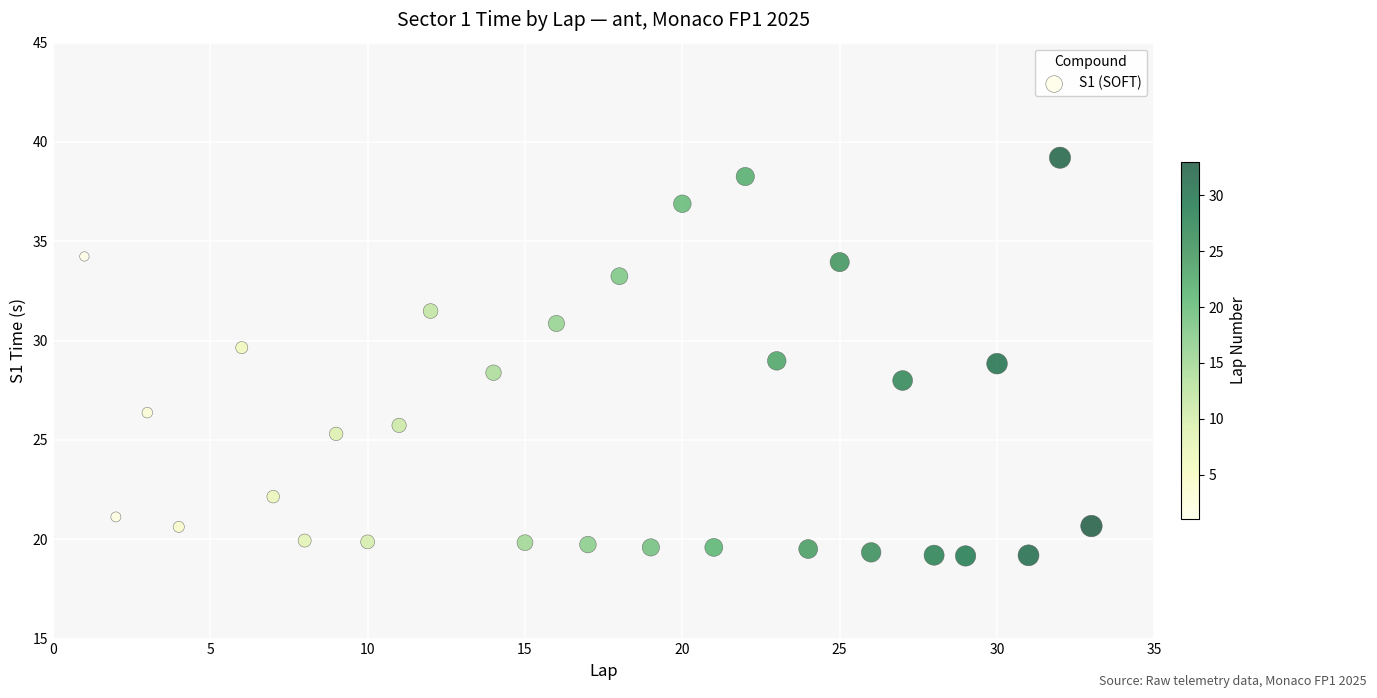

What is the range of X values (max minus min)?

32.0